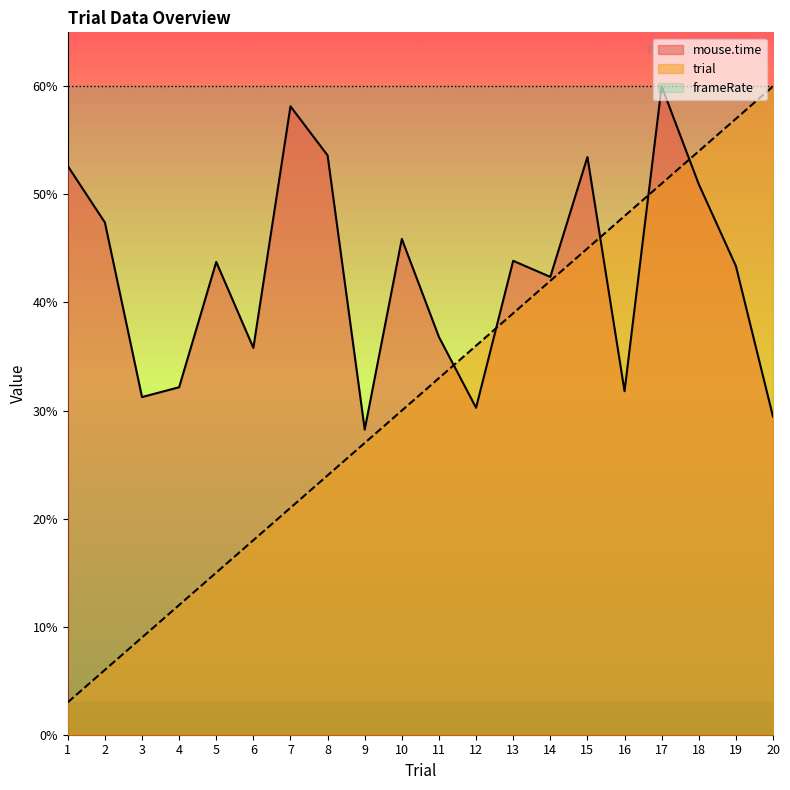

Count the number of categories in the chart.

20